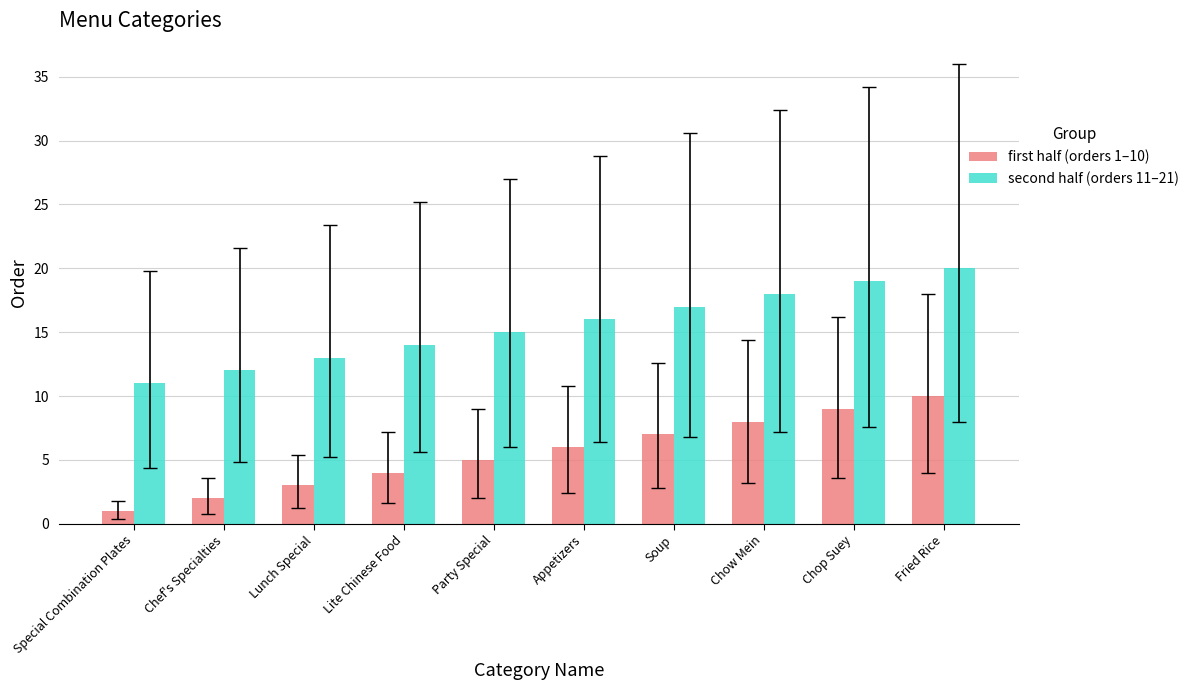

Does the chart contain stacked bars?

No